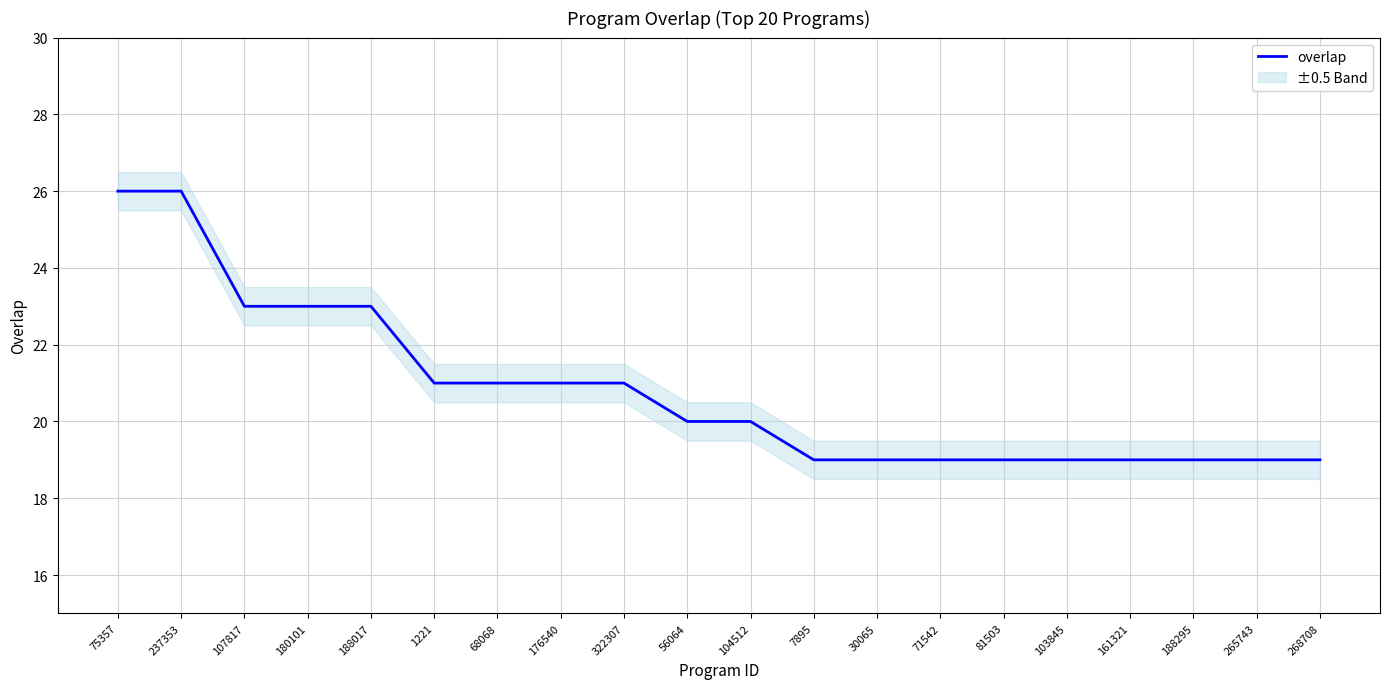

What position from the left is 237353?

2